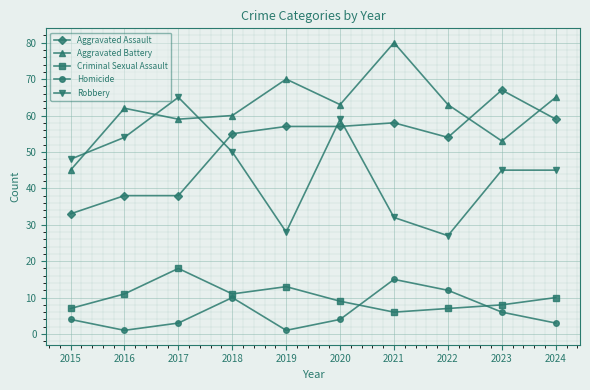

True or false: Homicide has a value of 7 at 2015.

False